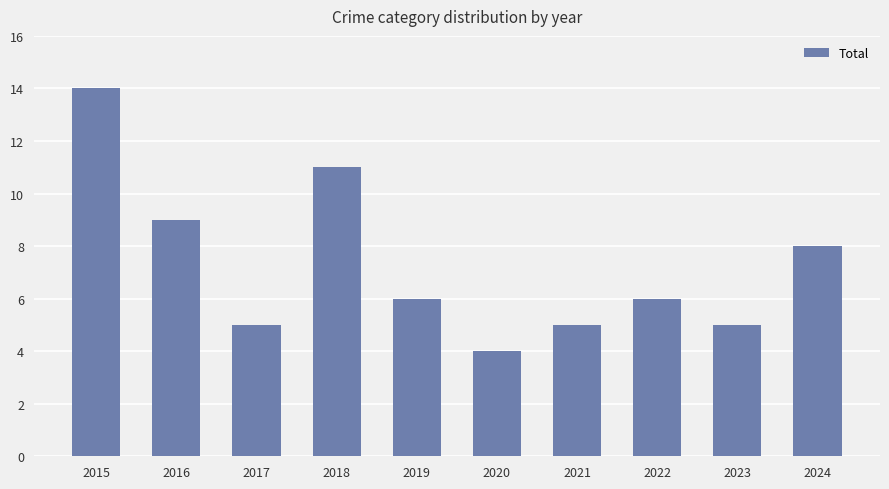

What is the minimum value shown in the chart?

4